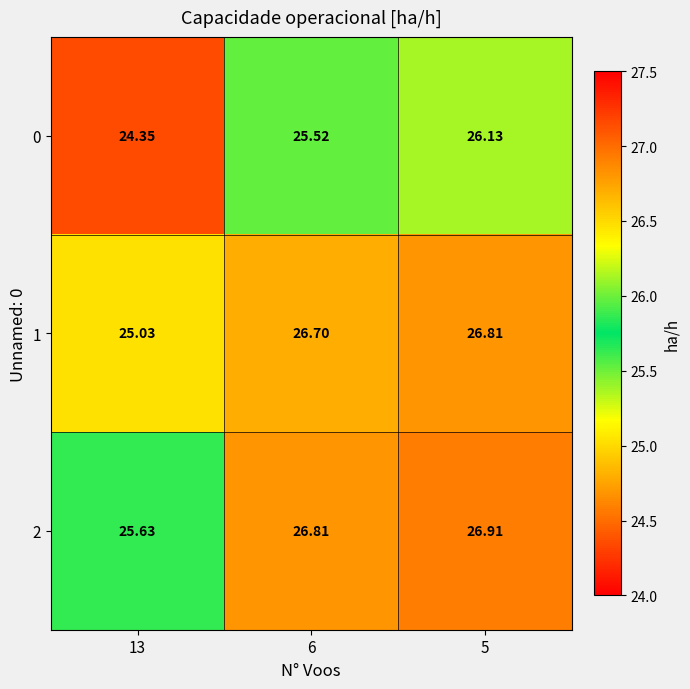

Is the value of 0 at 5 greater than the value of 2 at 13?

Yes